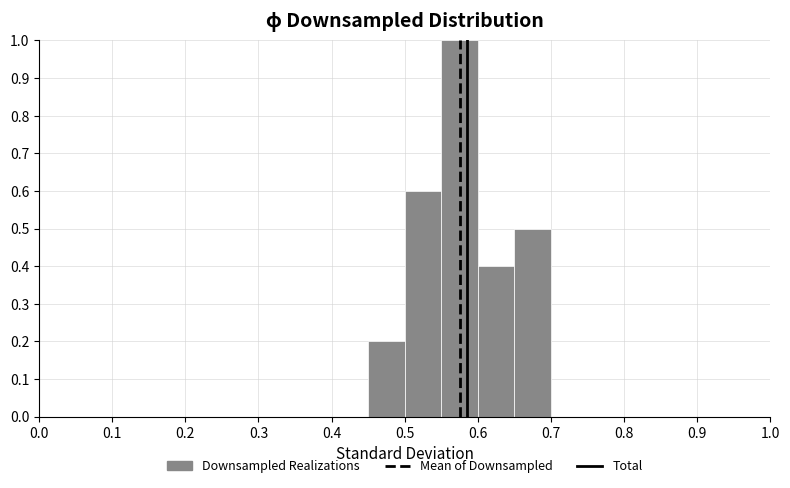

Reading left to right, list every bar in this chart as the range it spans on the x-axis followed by its height. The values are not printed on the chart, so give them approximately, as read against the axis.

0.00 to 0.05: 0
0.05 to 0.10: 0
0.10 to 0.15: 0
0.15 to 0.20: 0
0.20 to 0.25: 0
0.25 to 0.30: 0
0.30 to 0.35: 0
0.35 to 0.40: 0
0.40 to 0.45: 0
0.45 to 0.50: 0.2
0.50 to 0.55: 0.6
0.55 to 0.60: 1.0
0.60 to 0.65: 0.4
0.65 to 0.70: 0.5
0.70 to 0.75: 0
0.75 to 0.80: 0
0.80 to 0.85: 0
0.85 to 0.90: 0
0.90 to 0.95: 0
0.95 to 1.00: 0